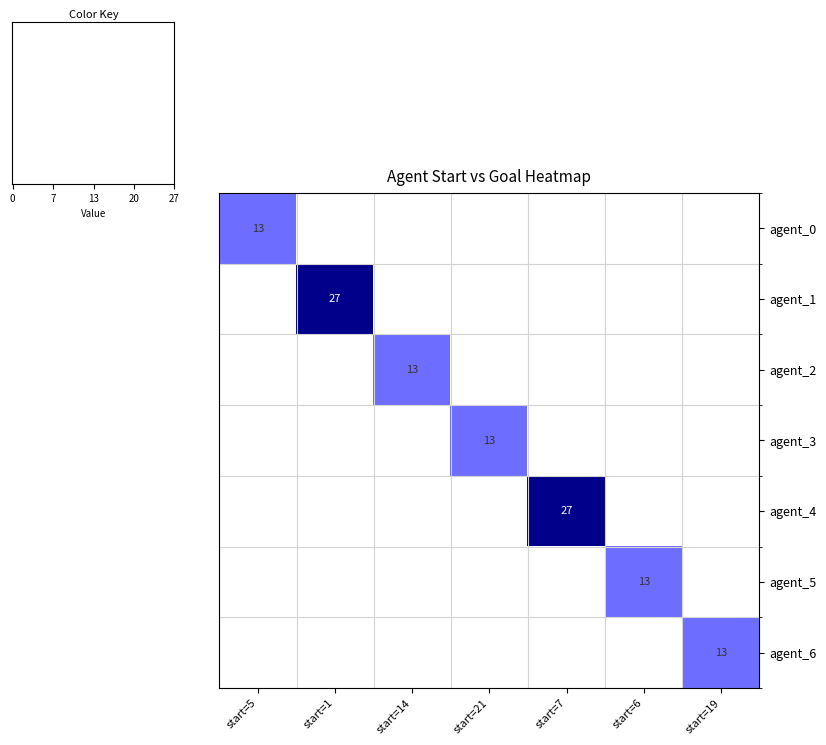

The value of agent_0 at start=5 is 21. True or false?

False